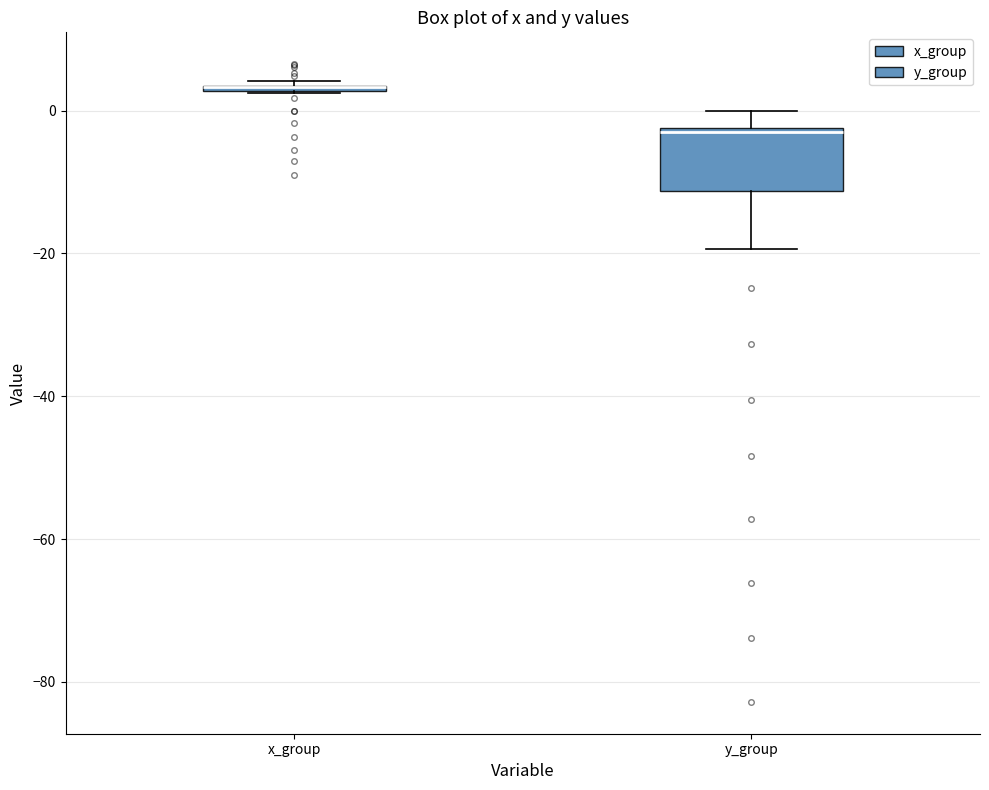

Which box is the tallest, from its lower edge to its upper edge?

y_group